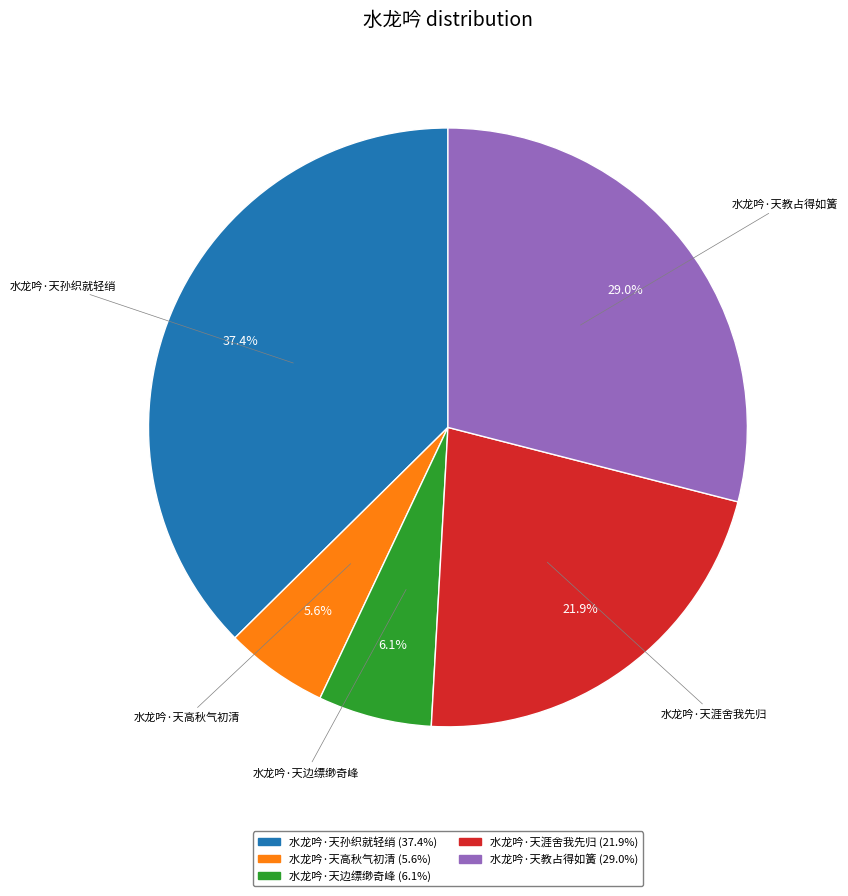

How much of the chart is everything except 水龙吟·天教占得如簧?

71.0%